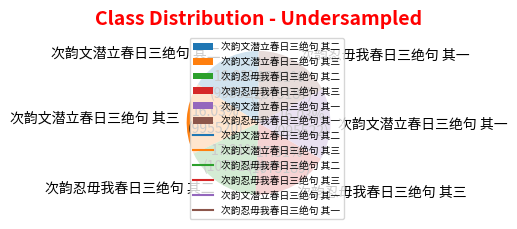

Is 次韵文潜立春日三绝句 其一 the majority of the pie?

No